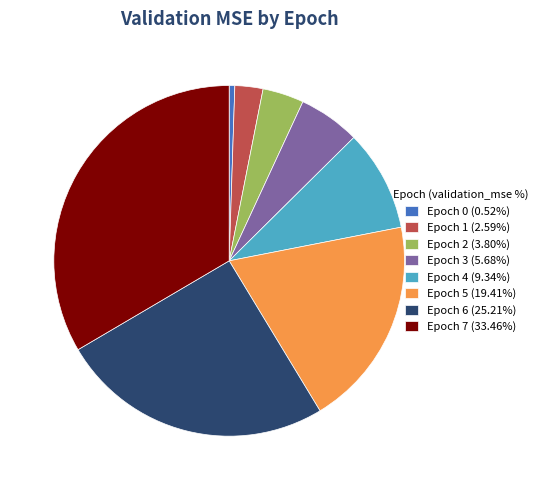

Count the number of slices in the pie.

8